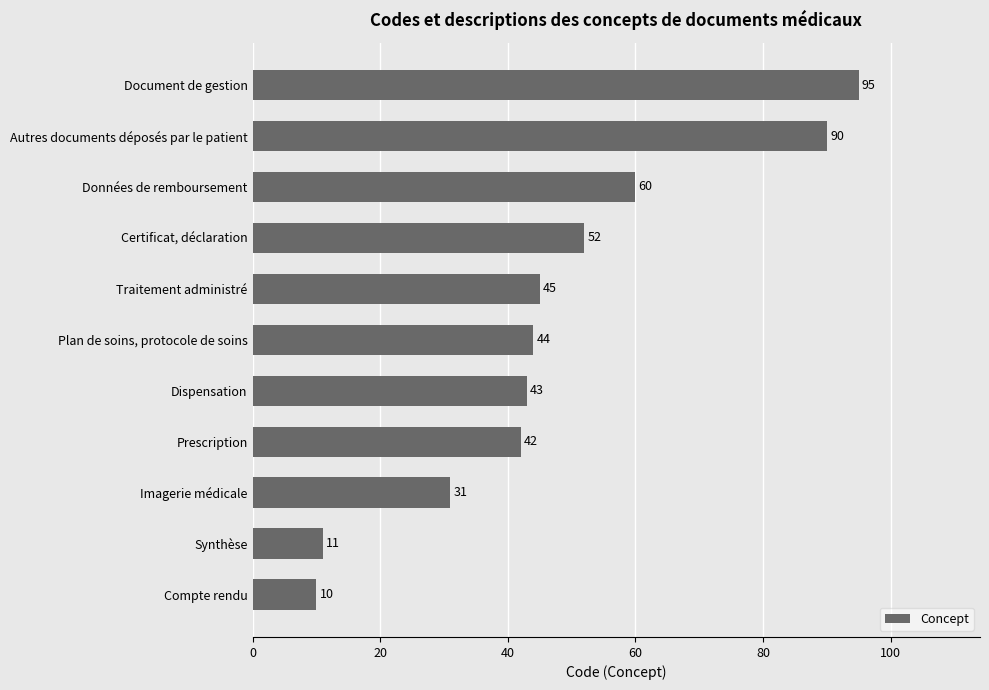

What is the ratio of the value at Traitement administré to the value at Plan de soins, protocole de soins?

1.0